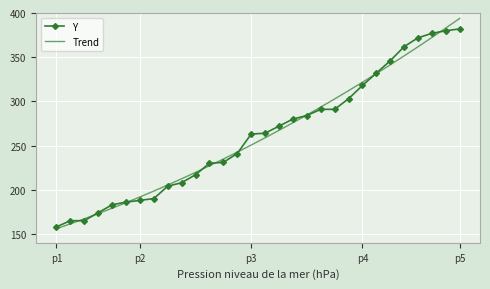

Count the number of values greater than 264.

14